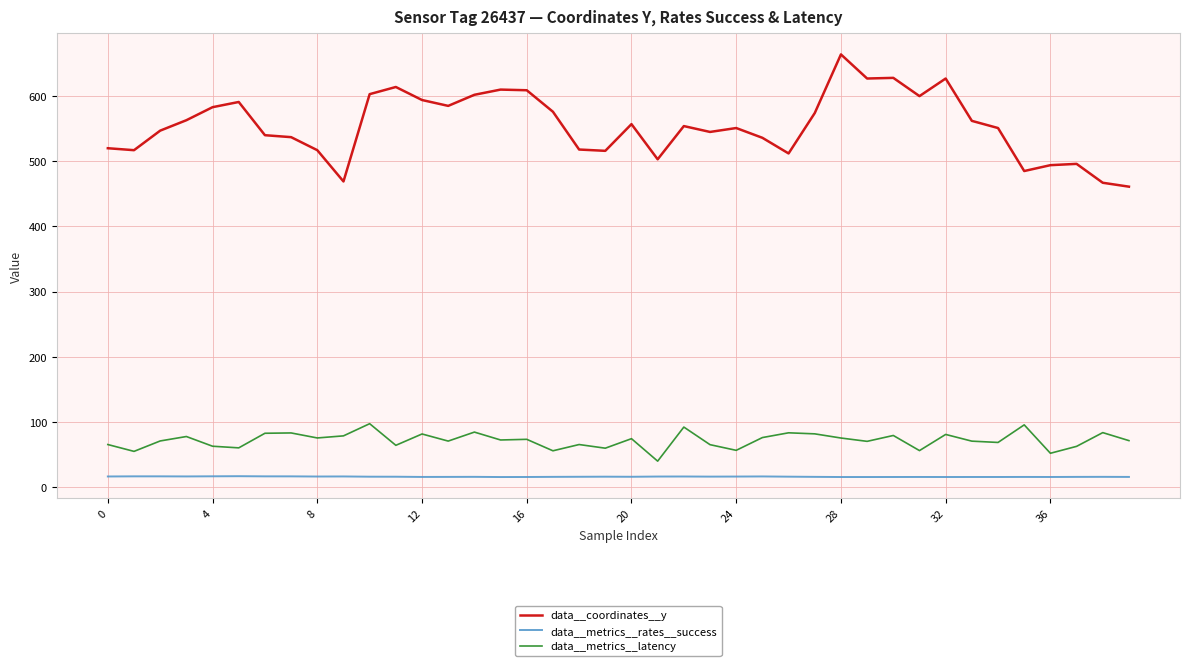

Which series has the largest total across all categories?

data__coordinates__y